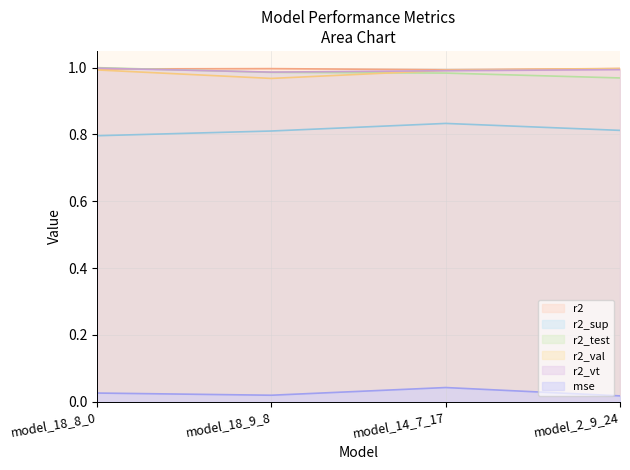

What is the maximum value shown in the chart?

1.0